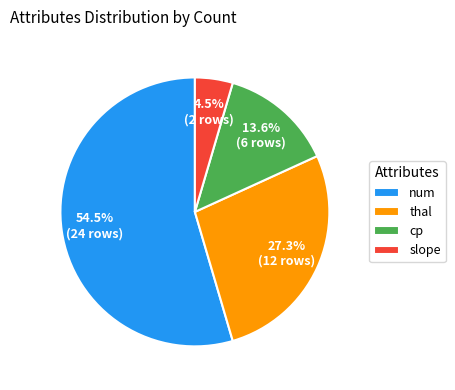

To the nearest percent, what portion does thal represent?

27%